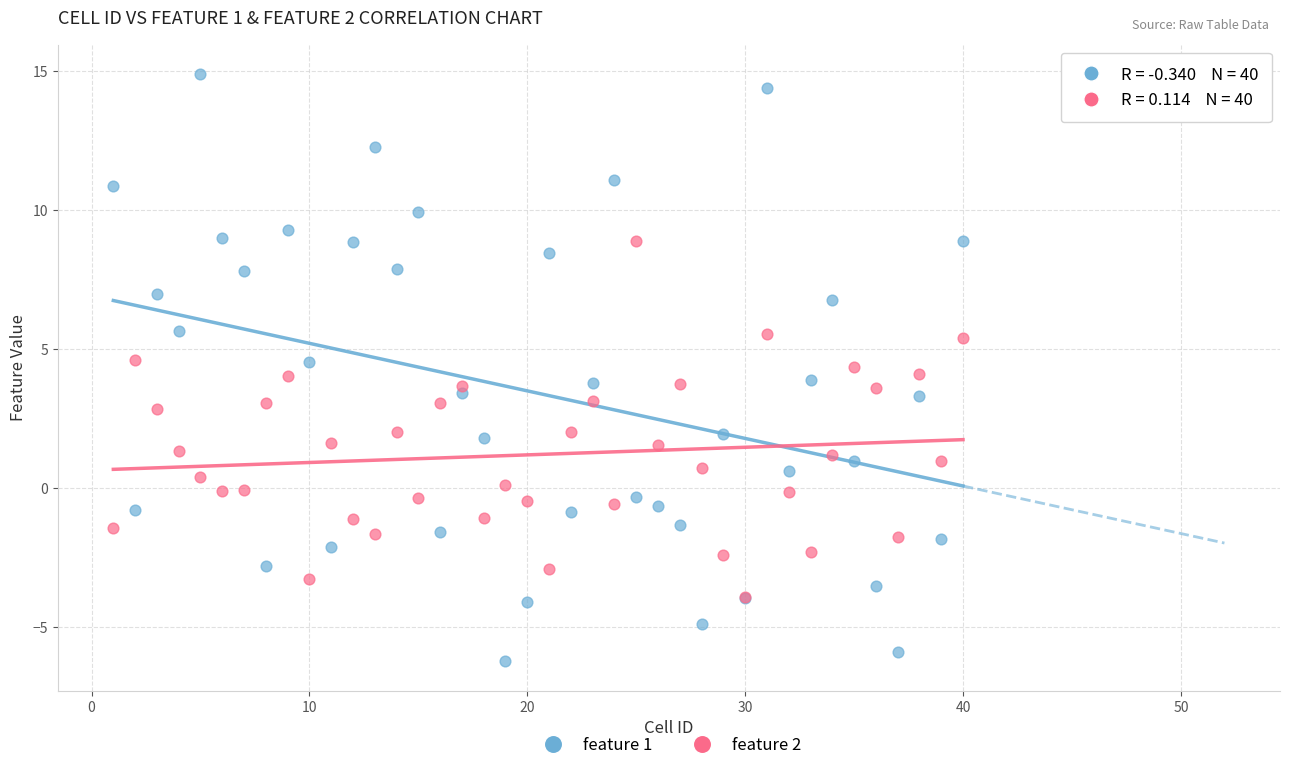

What are all the series names shown in the legend?

feature 1, feature 2